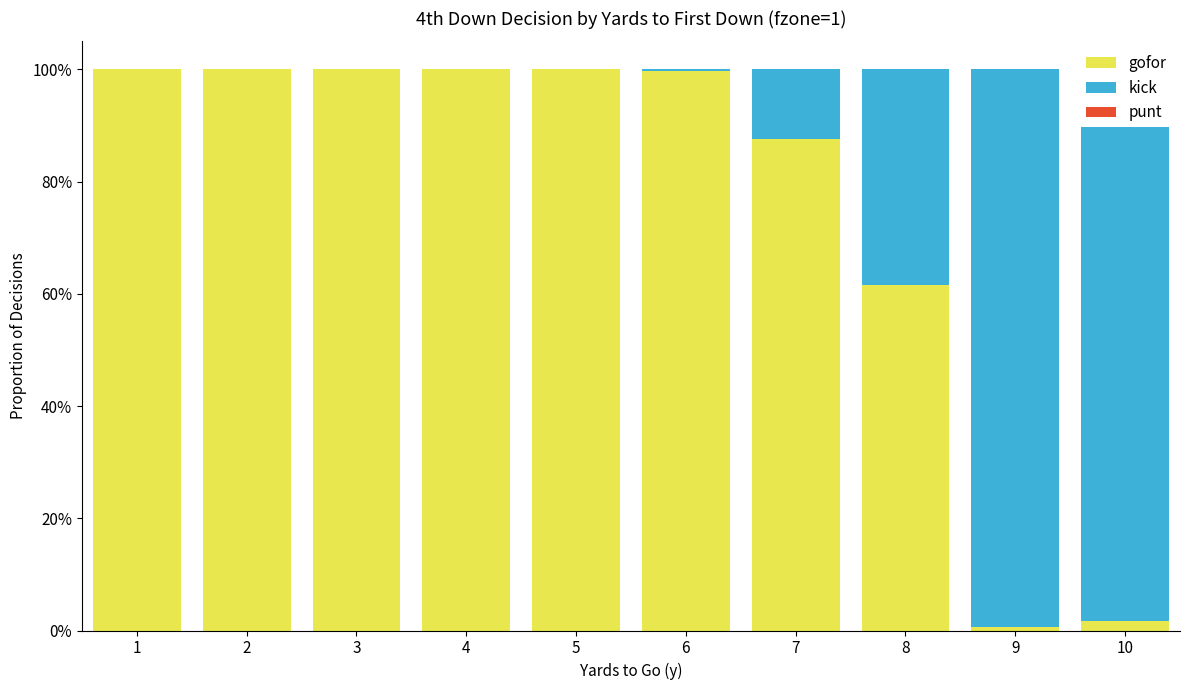

List the series in order of their overall mean, lowest first.

punt, kick, gofor